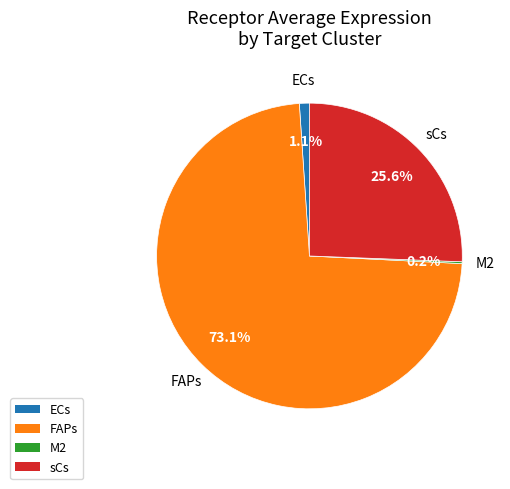

What is the ratio of the value at sCs to the value at FAPs?

0.4